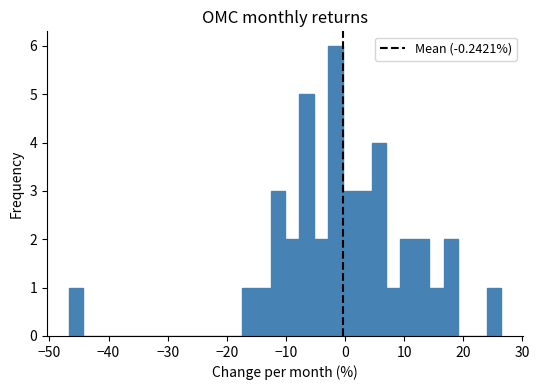

Around what value on the x-axis is the tallest bar? Give the approximate position of its centre, as read against the axis.

-2